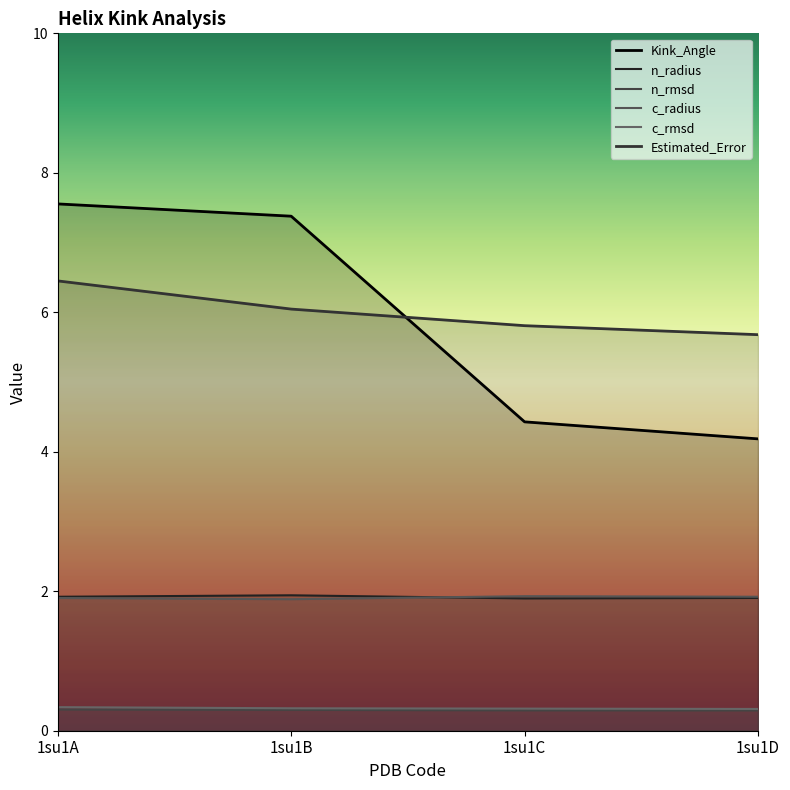

How many intersections are there between Estimated_Error and Kink_Angle?

1